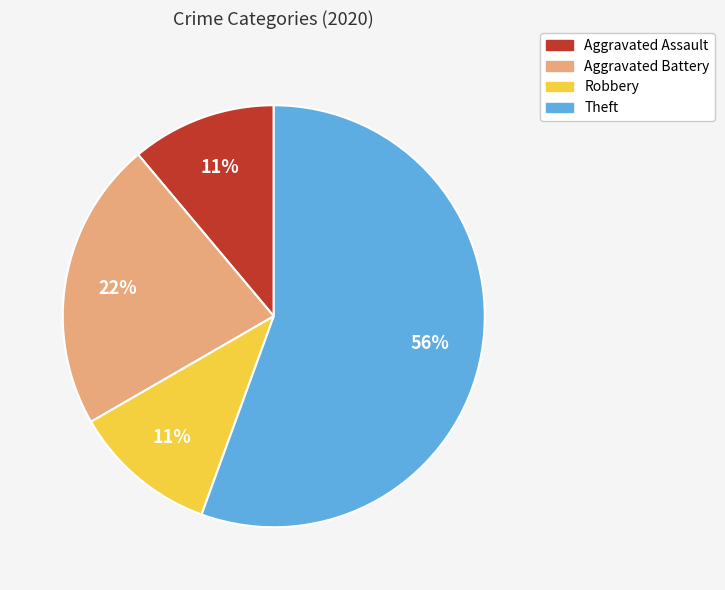

What is the largest slice in the pie chart?

Theft